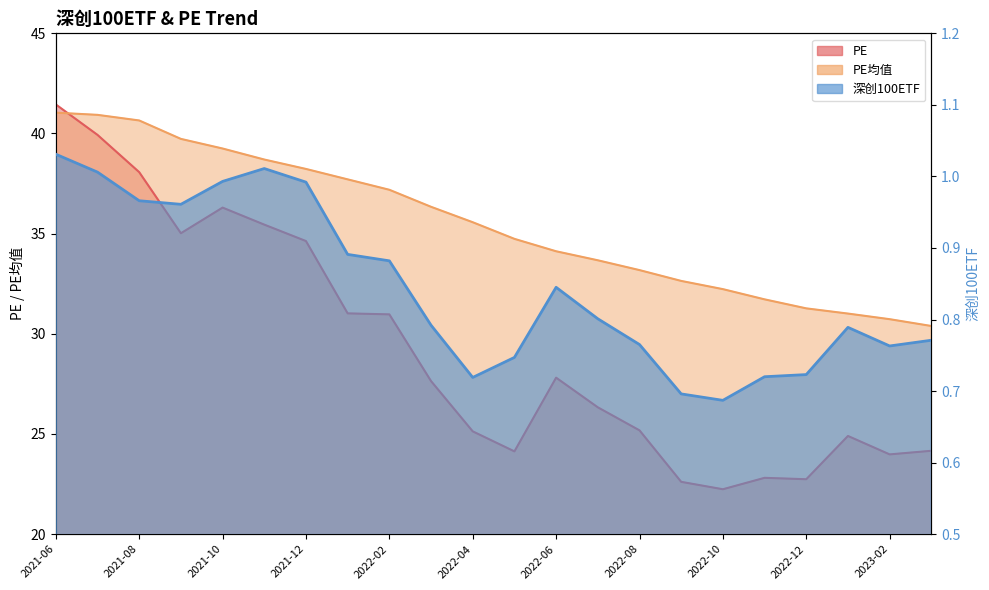

At which category is the sum across all series the highest?

2021-06